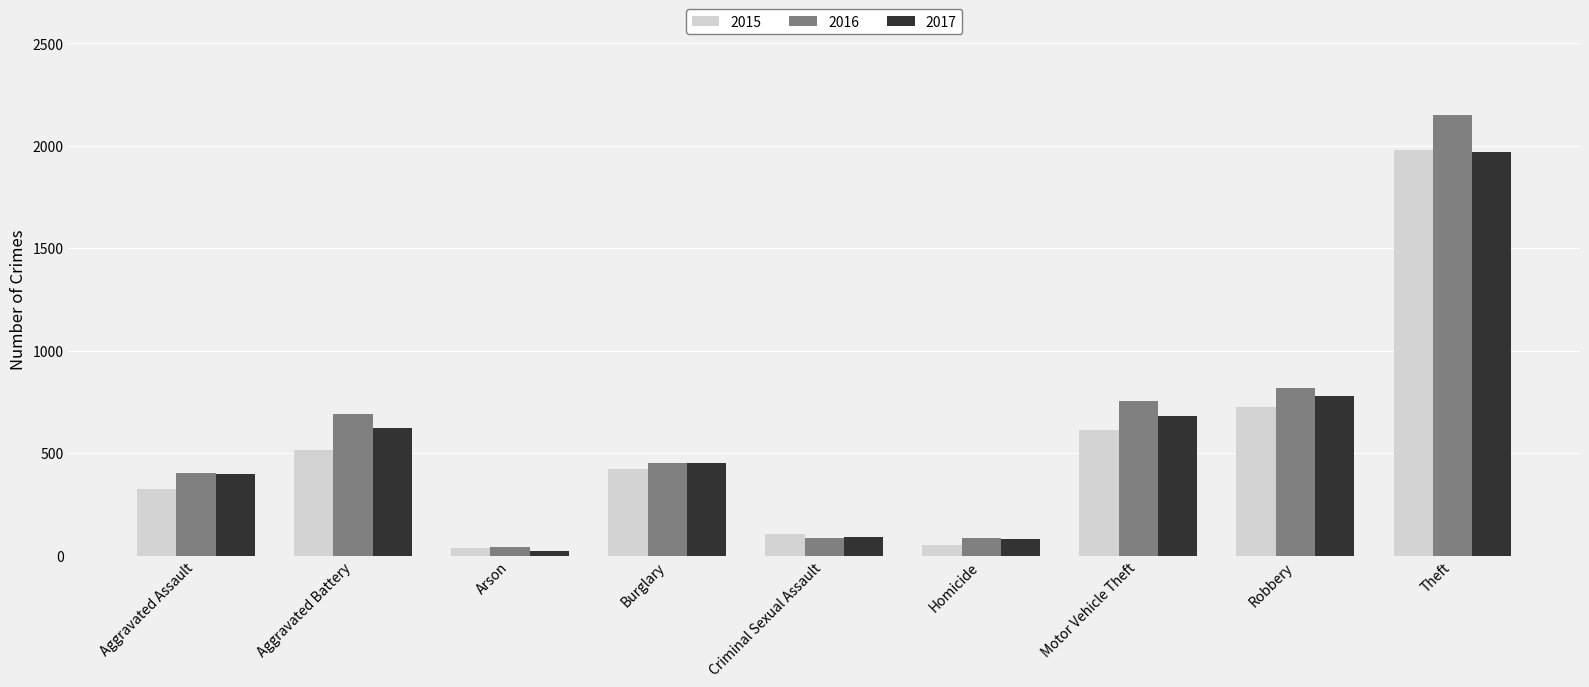

Where does the 2015 series first go above 421?

Aggravated Battery